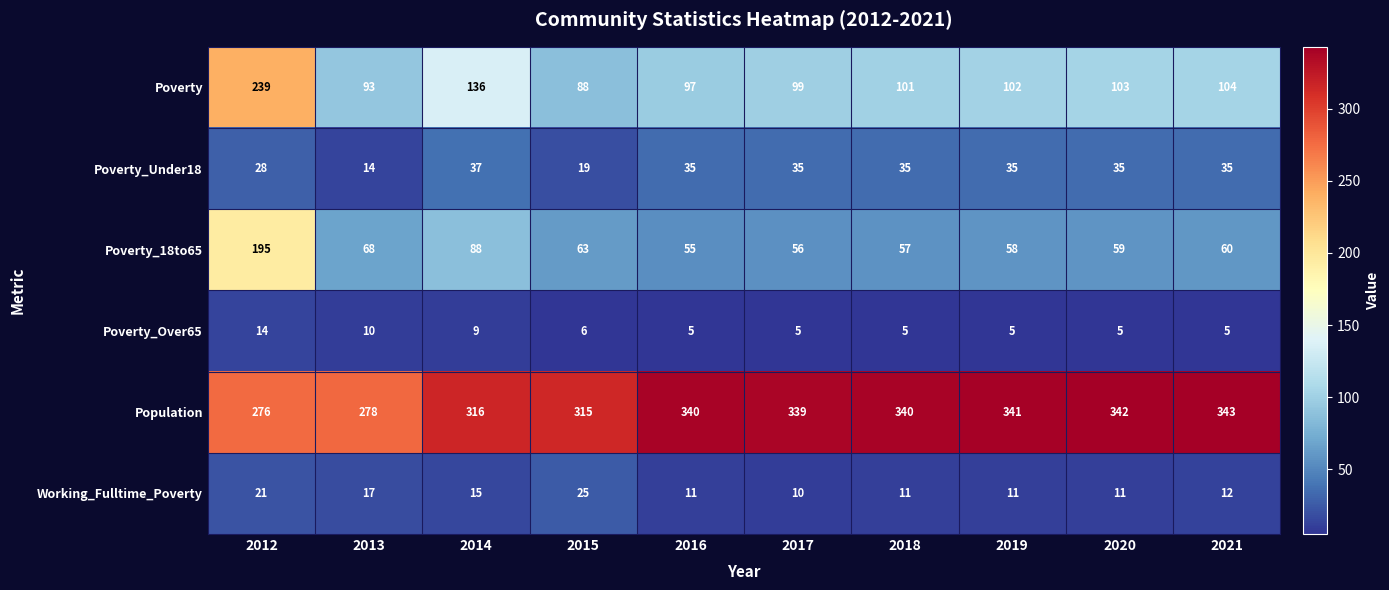

At which label does Poverty reach its peak?

2012